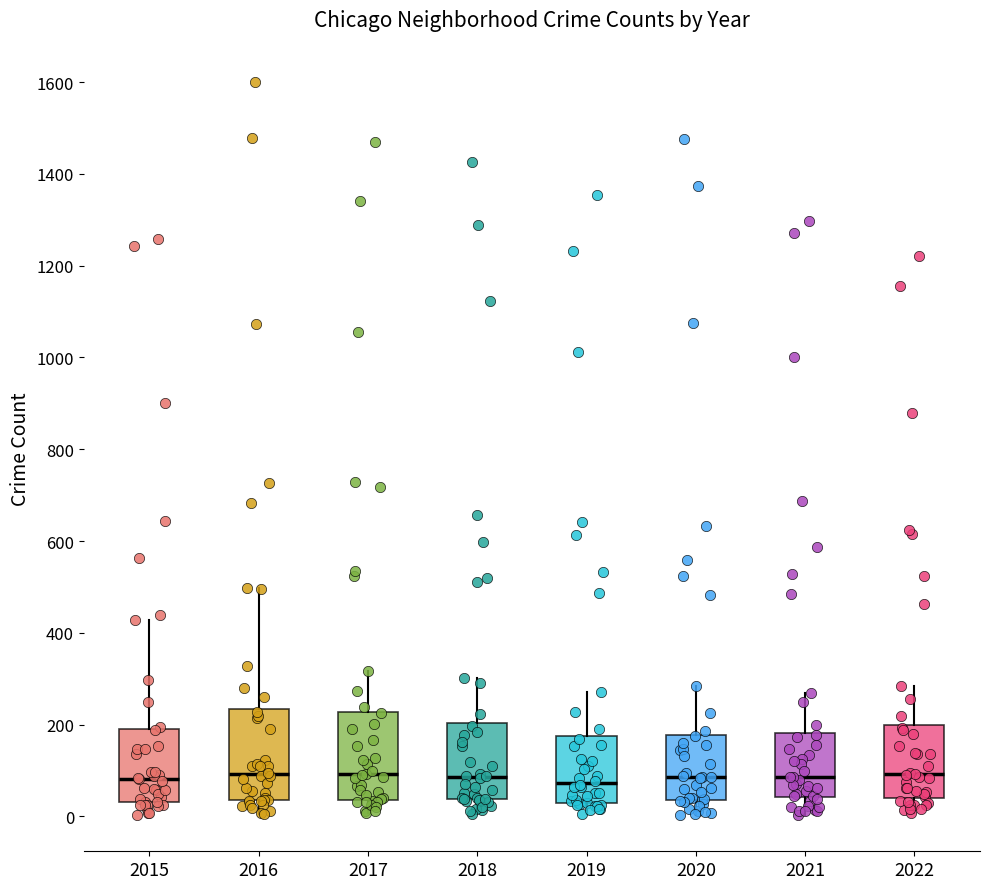

Reading left to right, read every box against the y-axis: the position of its median line, the range the box covers, and the ends of its whiskers. The values are not printed on the chart, so give them approximately, as read against the axis.

2015: median 80, box 40 to 200, whiskers 0 to 420
2016: median 100, box 40 to 240, whiskers 0 to 500
2017: median 100, box 40 to 220, whiskers 0 to 320
2018: median 80, box 40 to 200, whiskers 0 to 300
2019: median 80, box 20 to 180, whiskers 0 to 280
2020: median 80, box 40 to 180, whiskers 0 to 280
2021: median 80, box 40 to 180, whiskers 0 to 280
2022: median 100, box 40 to 200, whiskers 0 to 280